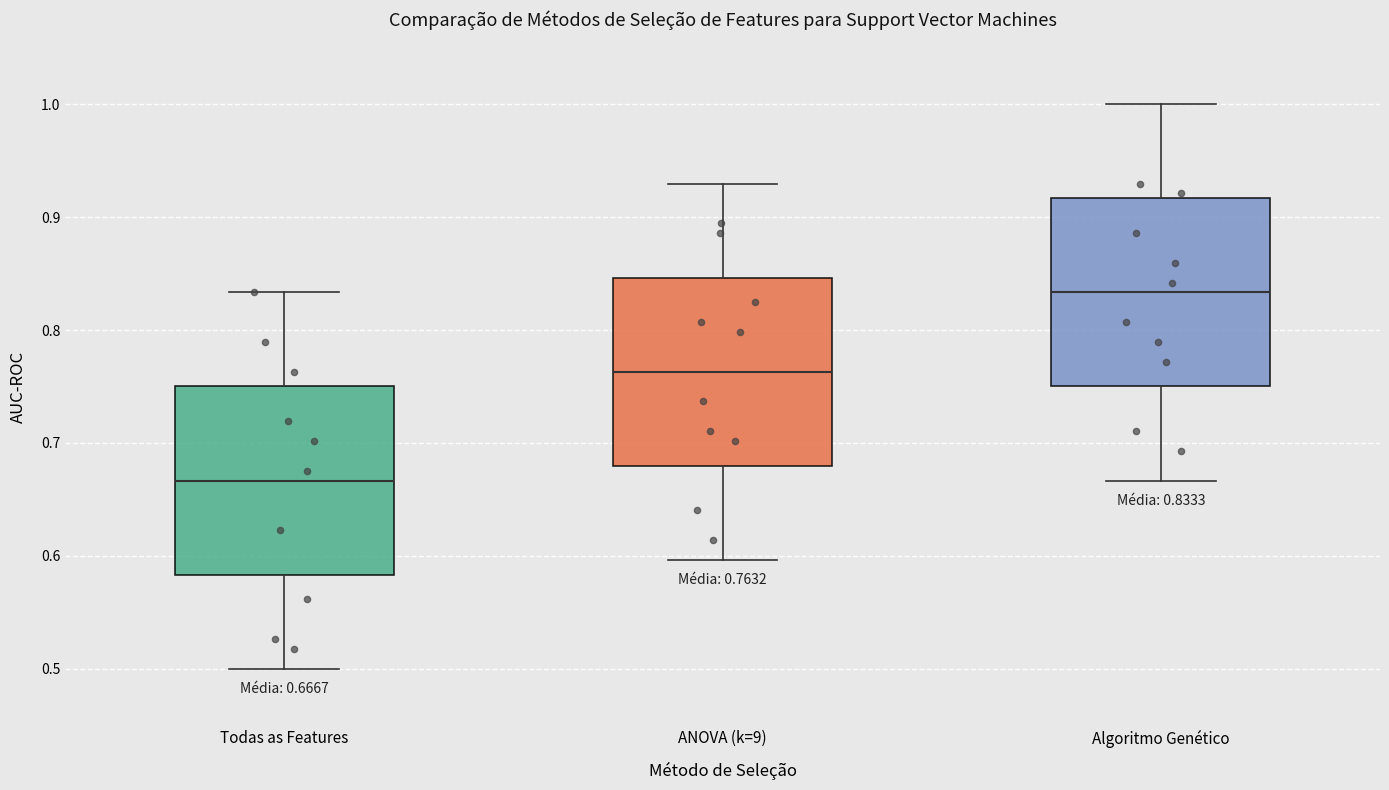

Which box has the highest median line?

Algoritmo Genético